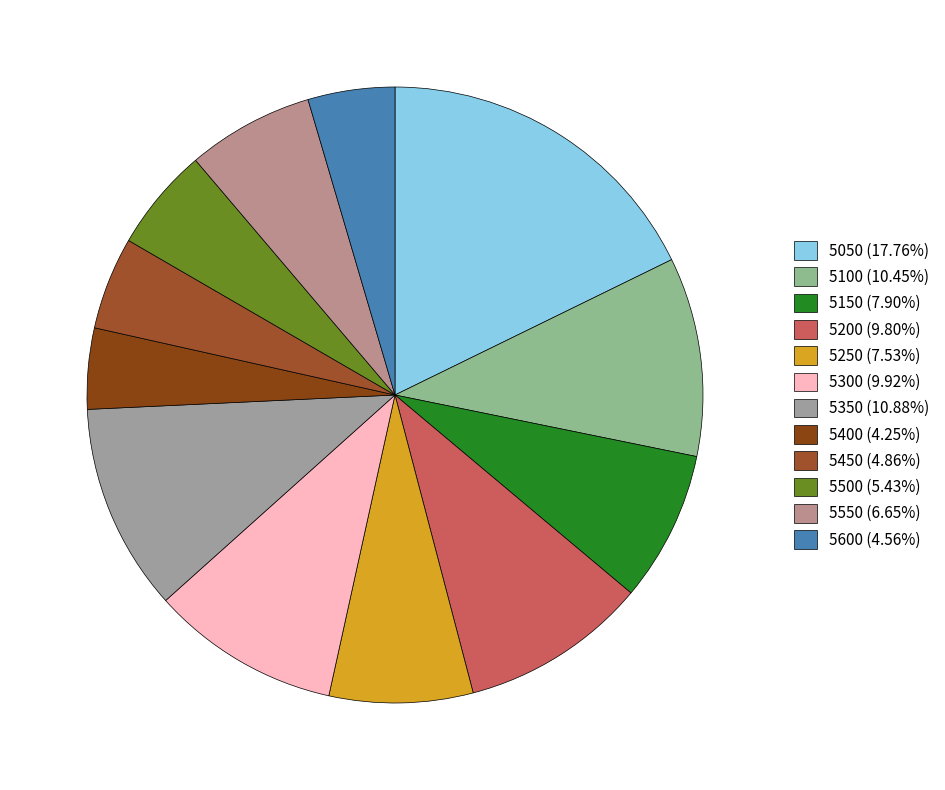

Rank the categories by value from highest to lowest.

5050, 5350, 5100, 5300, 5200, 5150, 5250, 5550, 5500, 5450, 5600, 5400